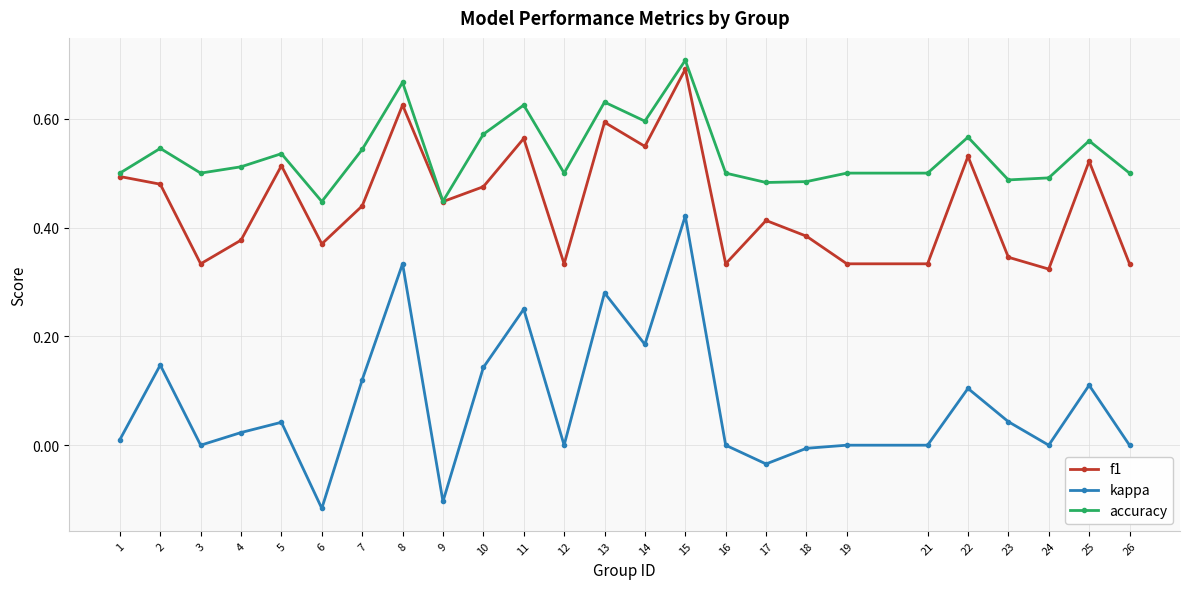

True or false: accuracy has more than 2 interior local peaks.

True